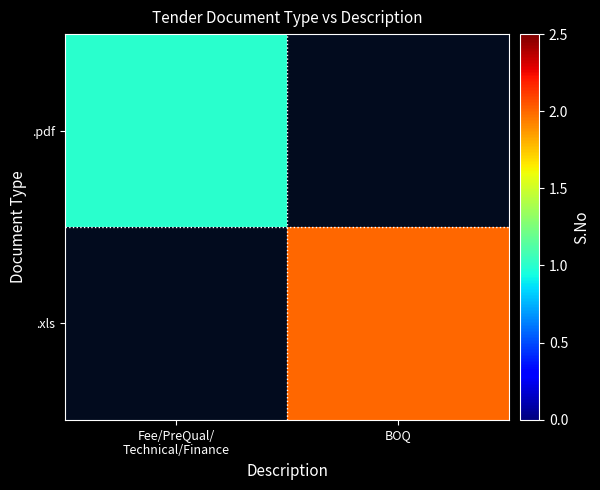

Which series has the largest range (max minus min)?

.xls